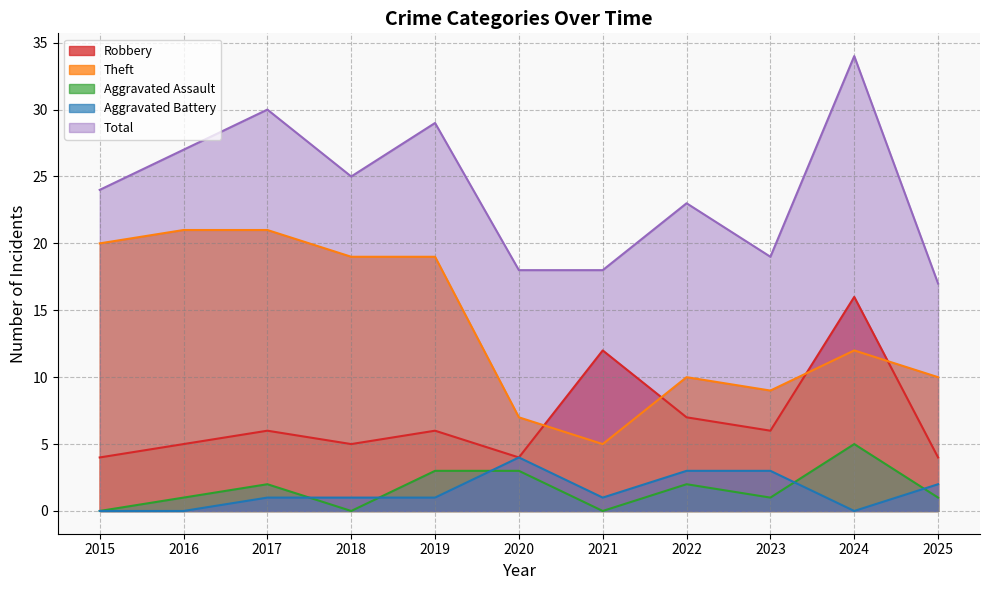

Rank the series at 2021 from lowest to highest value.

Aggravated Assault, Aggravated Battery, Theft, Robbery, Total